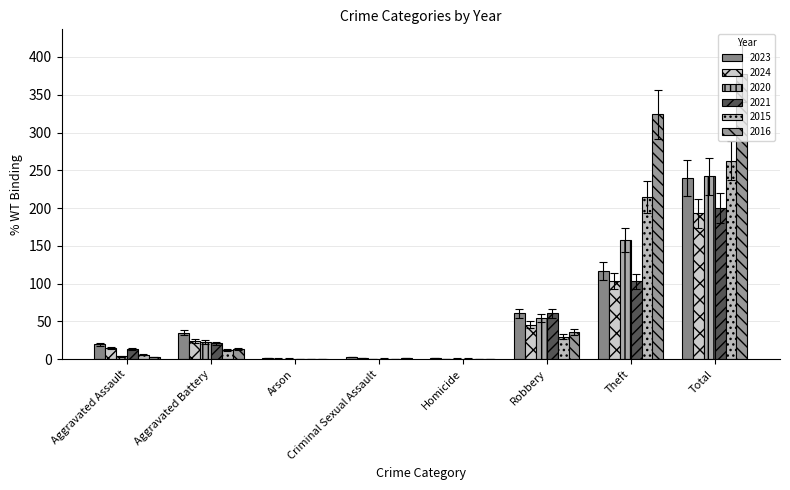

What is the total value across all series at Robbery?

289